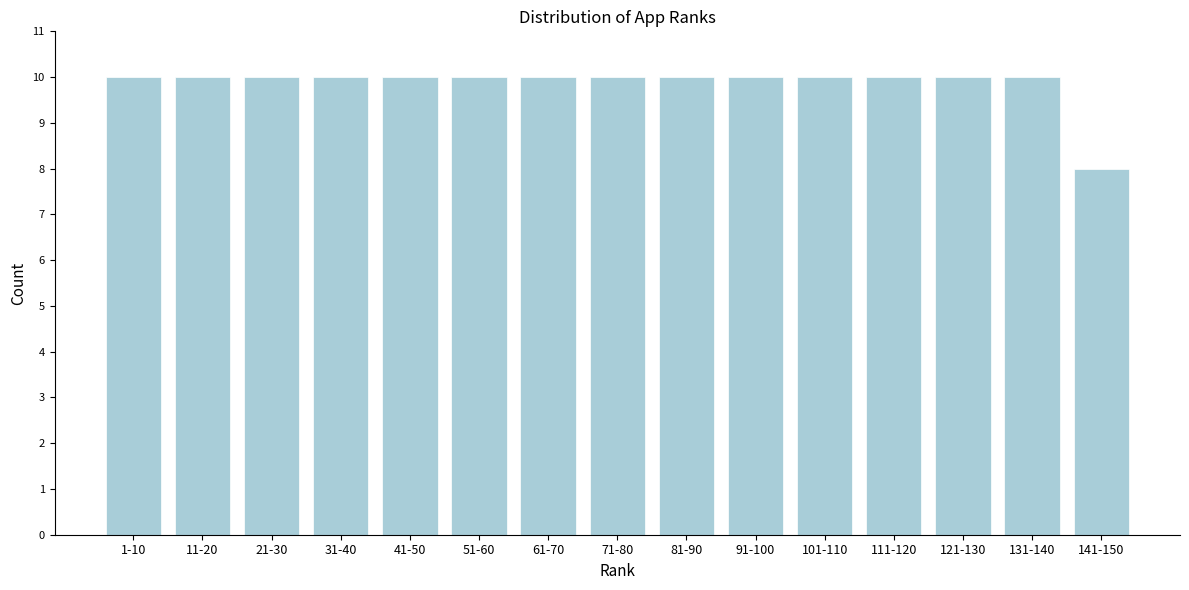

Reading right to left, extract all data points from this chart.

8	10	10	10	10	10	10	10	10	10	10	10	10	10	10